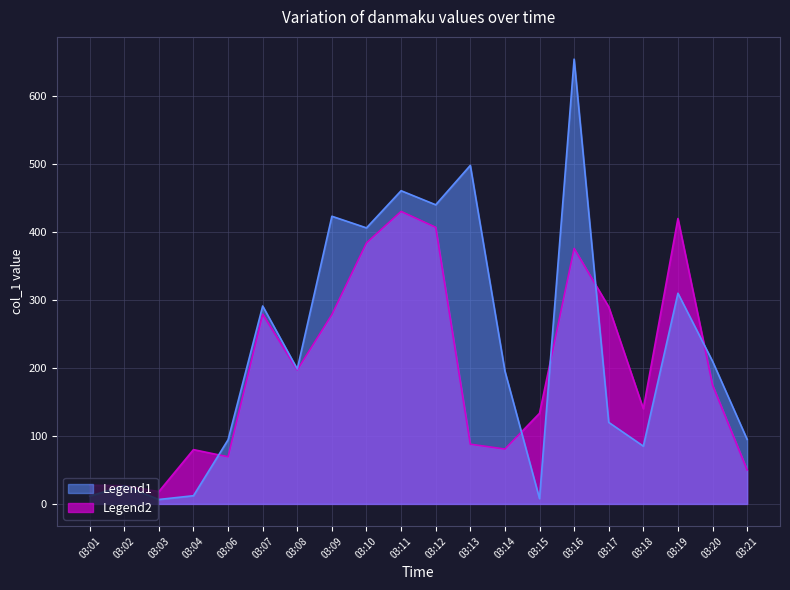

Count the number of categories in the chart.

20